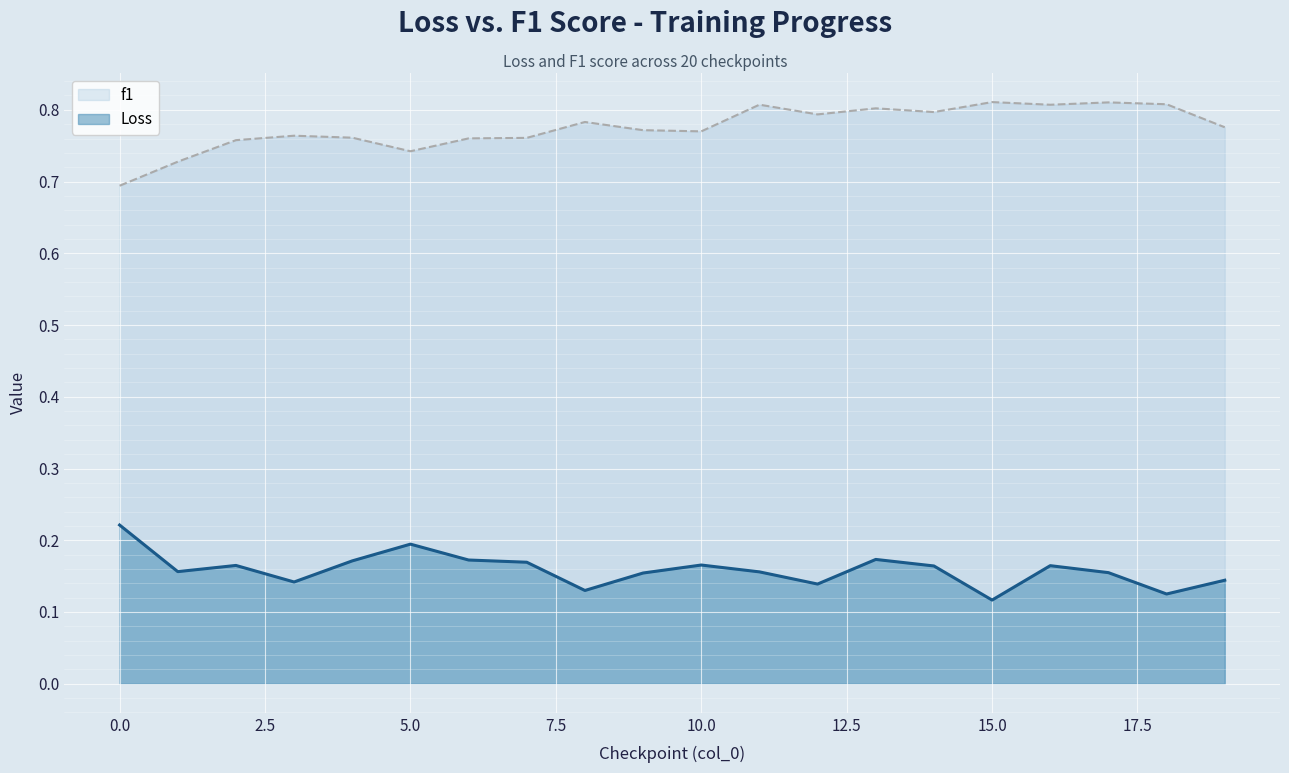

What are all the series names shown in the legend?

f1, Loss